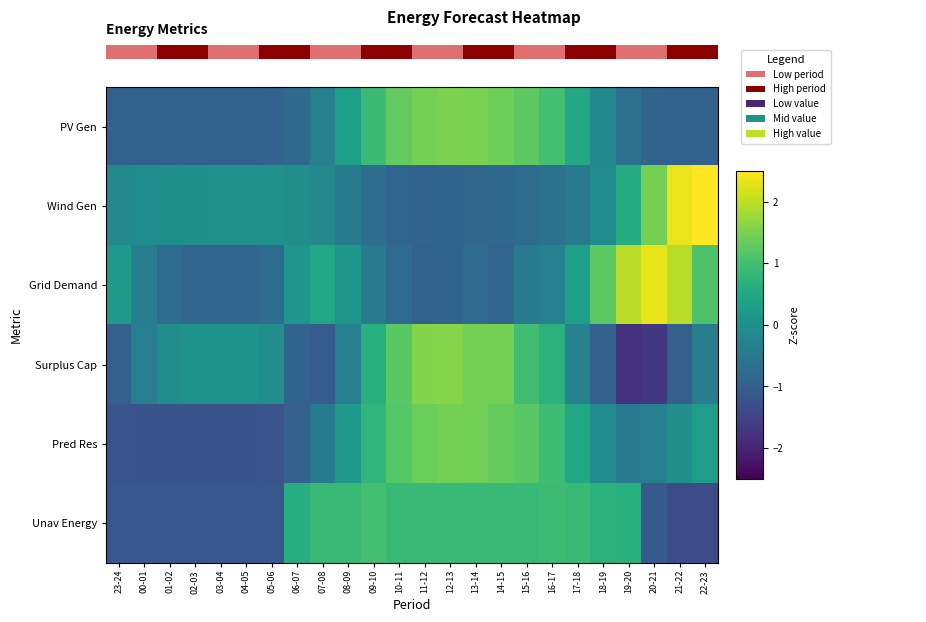

What is the difference between the maximum and minimum values in the PV Gen series?

2.5